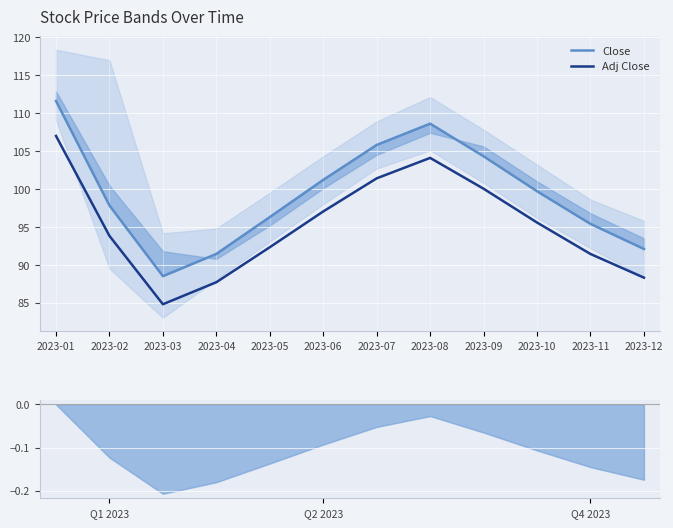

At which category is the sum across all series the highest?

2023-01